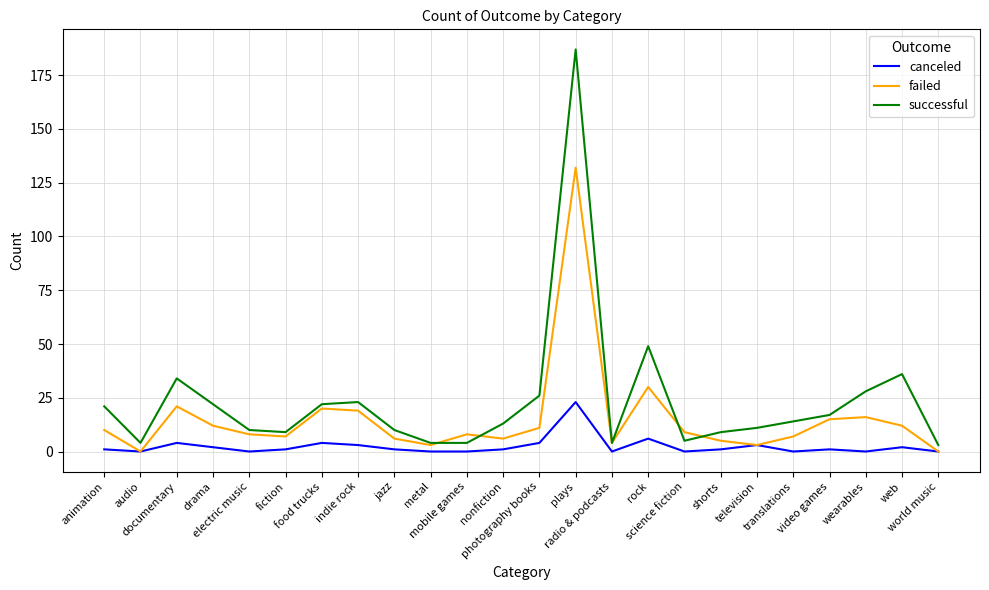

What is the difference between the successful values at electric music and web?

26